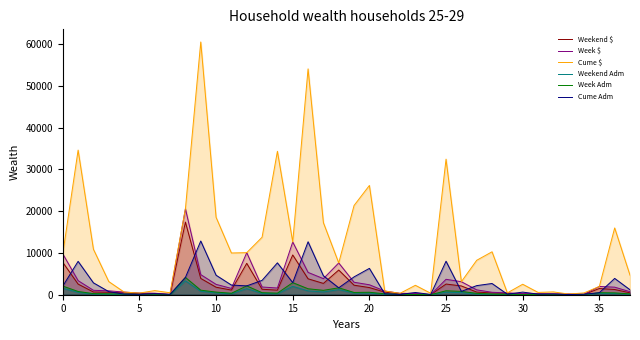

What is the sum of all Cume $ values?

452794.2